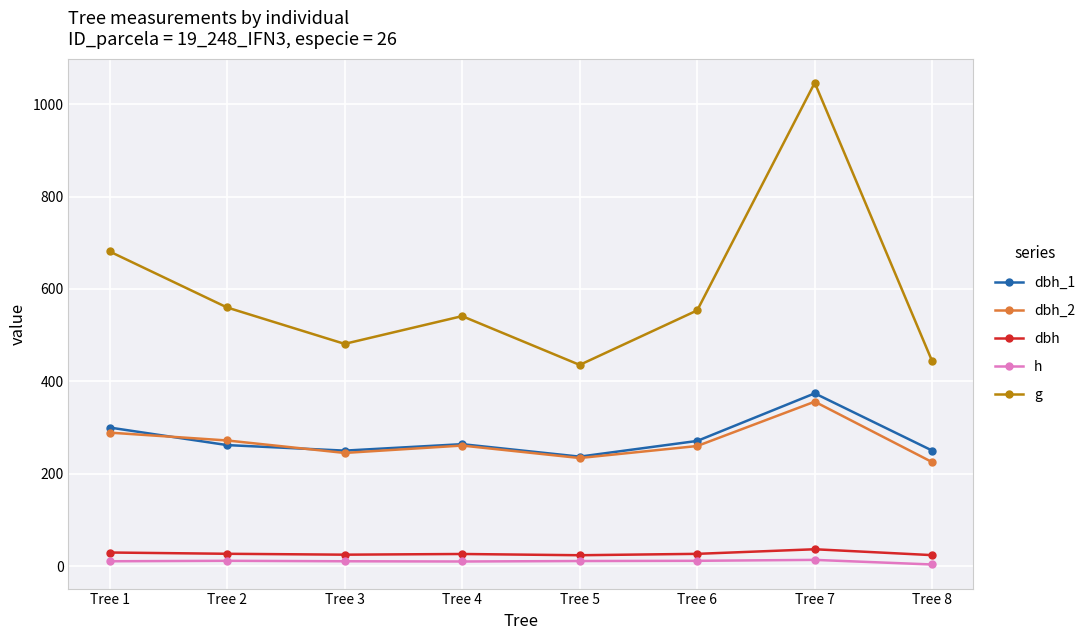

The dbh_2 series shows 289.0 at Tree 1. True or false?

True